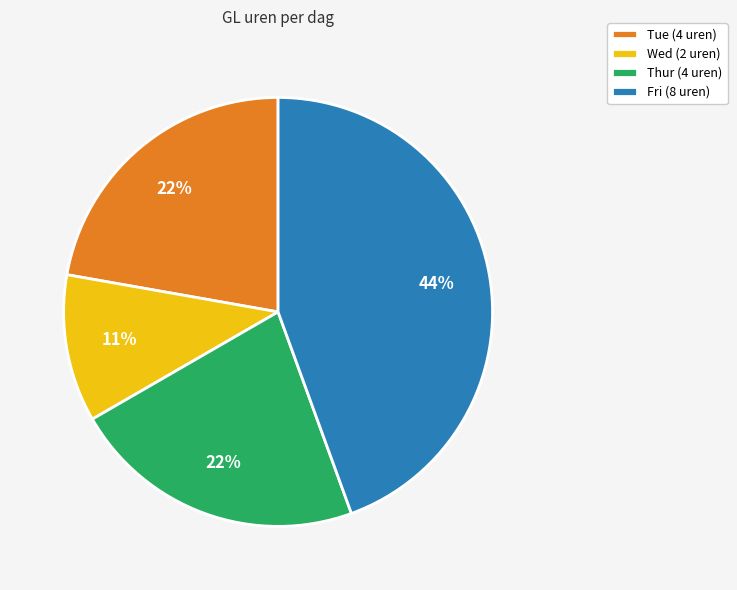

How many slices are in this pie chart?

4